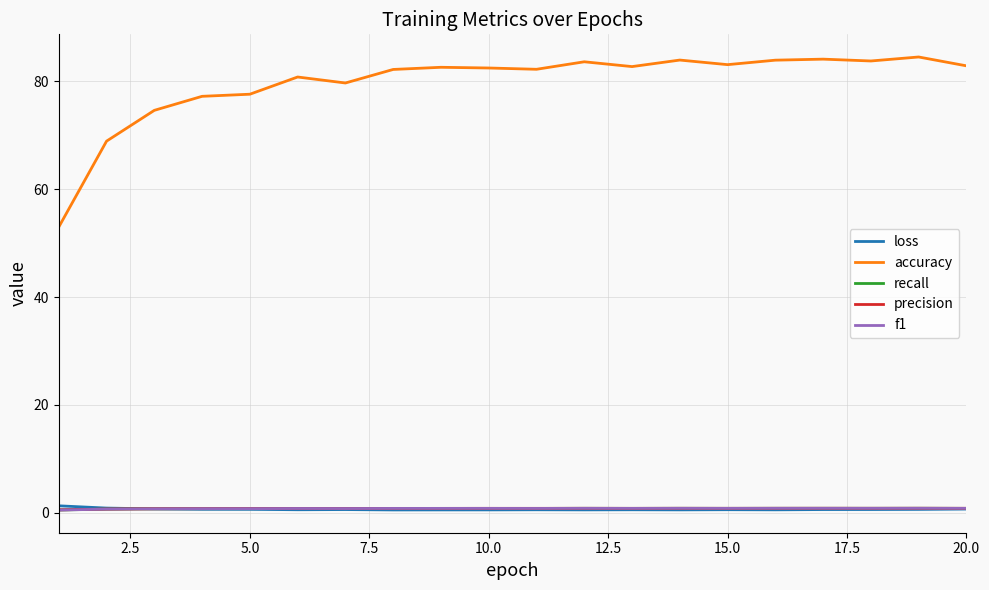

What are all the series names shown in the legend?

loss, accuracy, recall, precision, f1